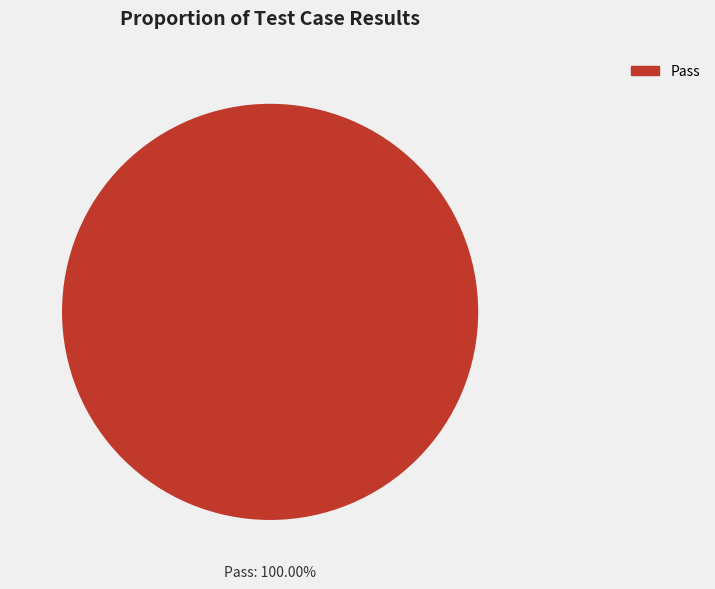

Is there a majority slice in this chart?

Yes